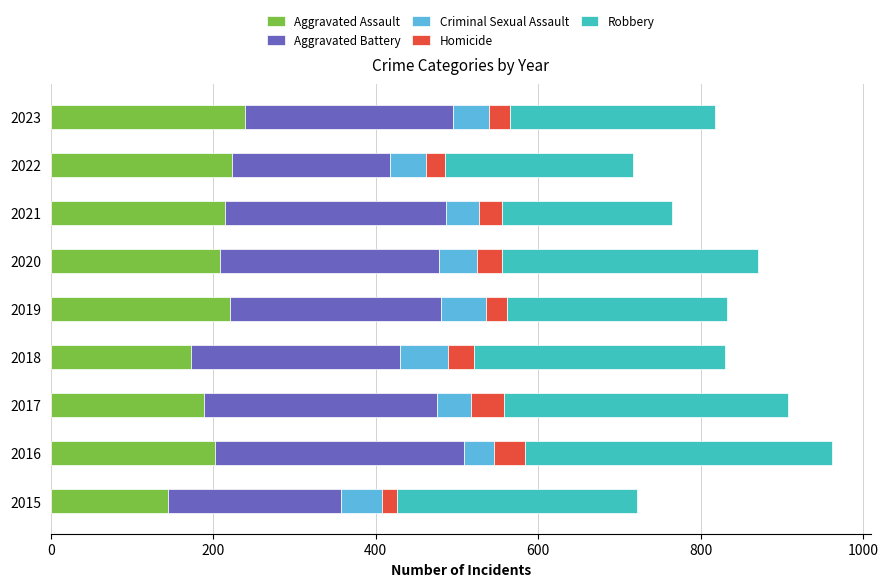

What is the difference between the maximum and minimum values in the Aggravated Assault series?

95